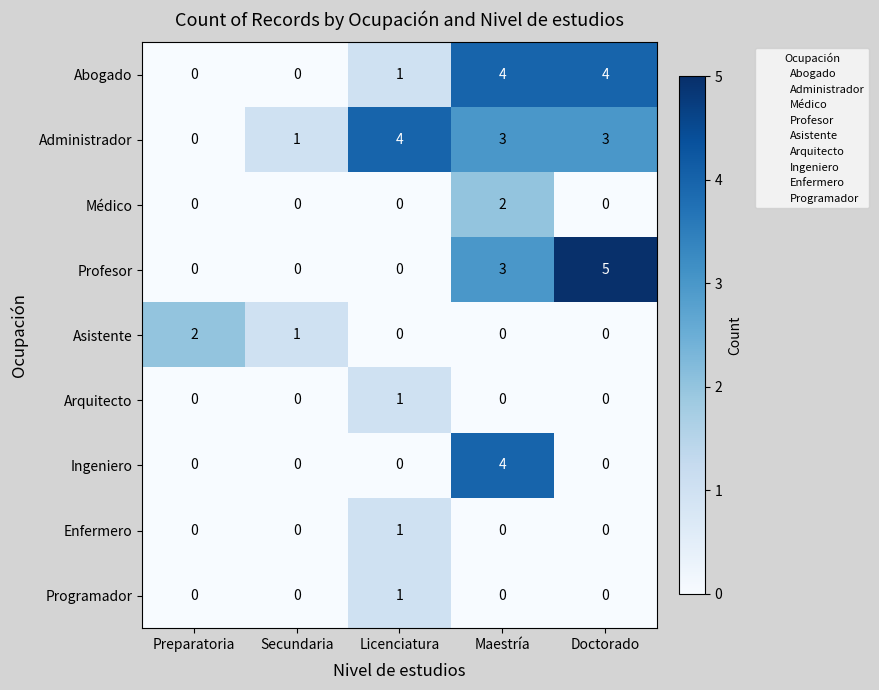

Which series has the widest spread of values?

Profesor